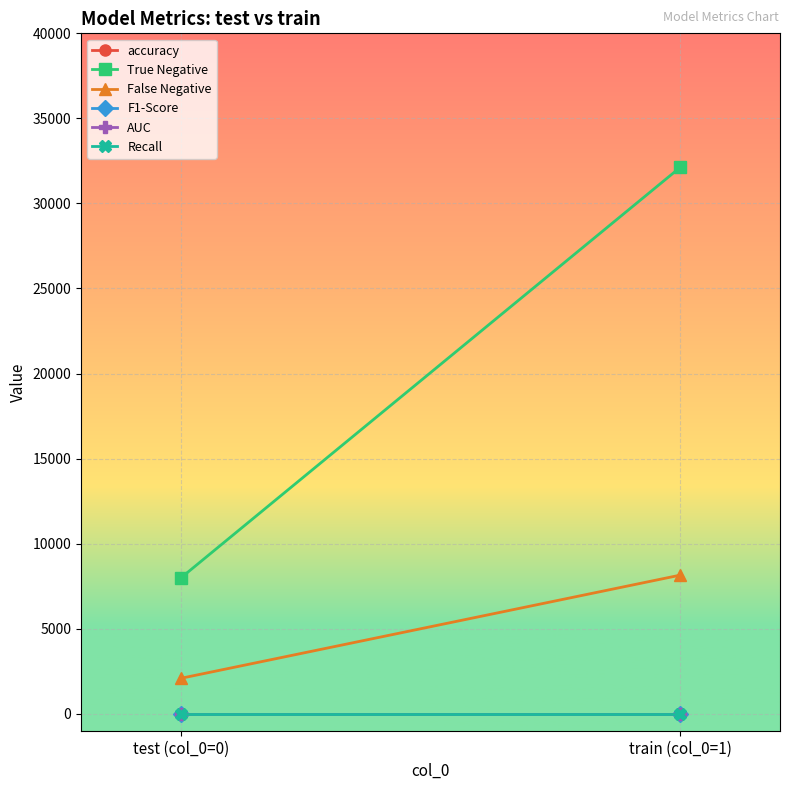

Which label corresponds to the largest value in the chart?

train (col_0=1)